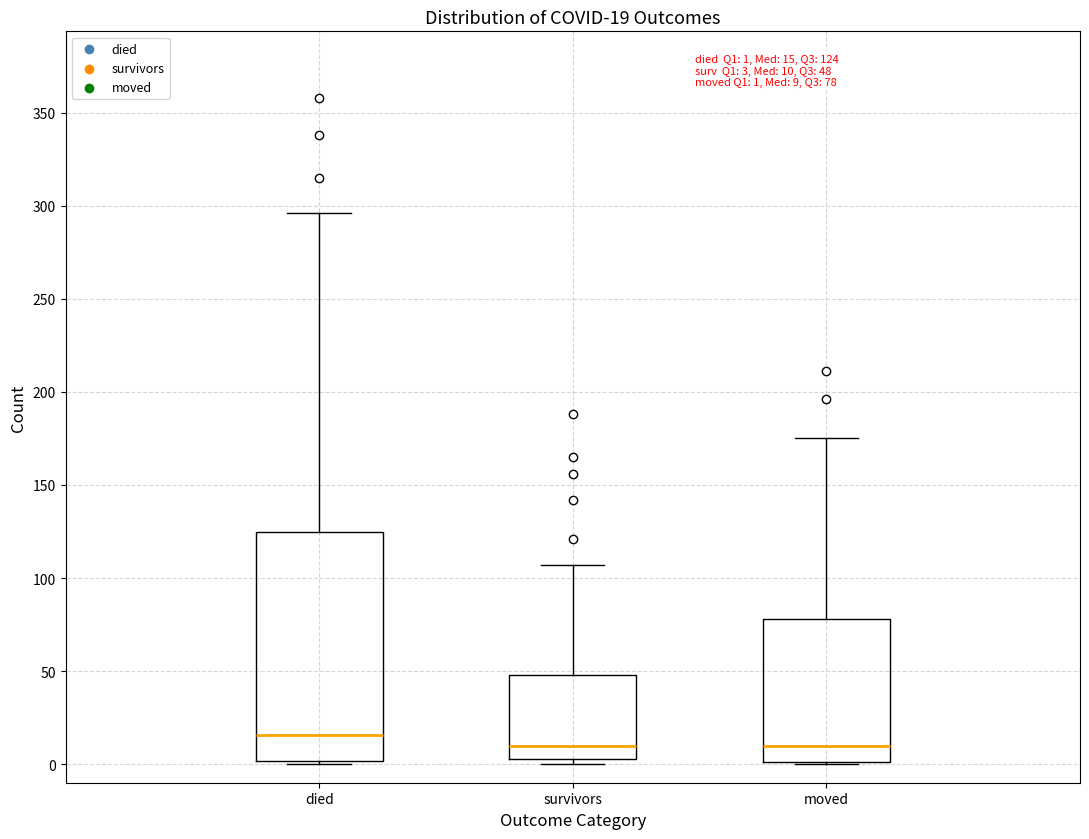

Comparing the boxes themselves (not the whiskers), which one is the tallest?

died